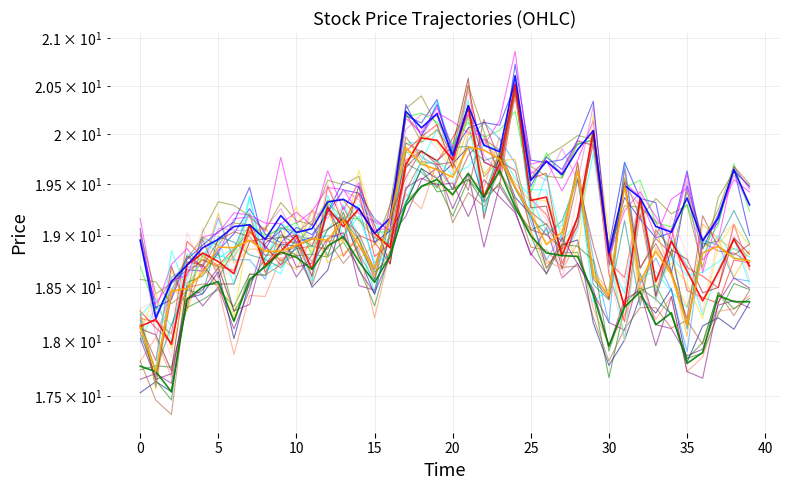

True or false: High and Close cross at least once.

False